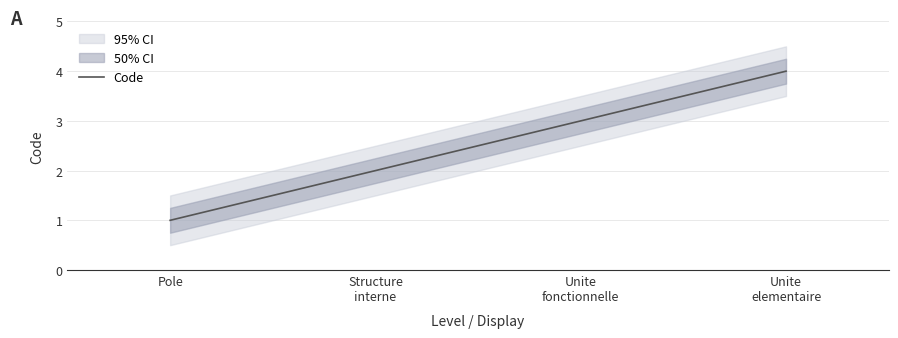

What is the maximum value shown in the chart?

4